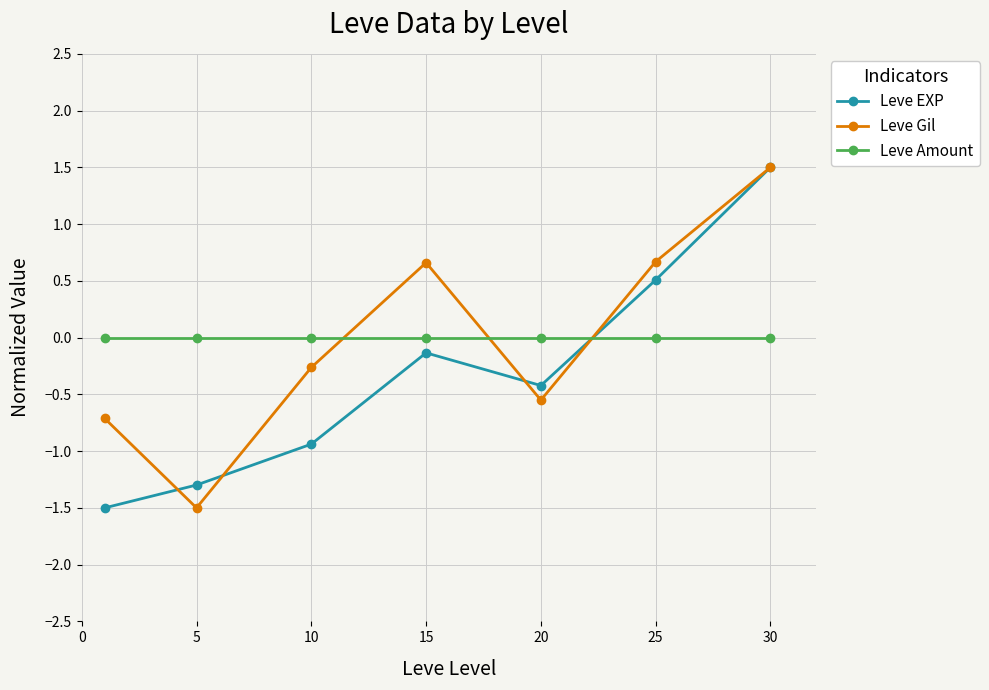

What are all the series names shown in the legend?

Leve EXP, Leve Gil, Leve Amount